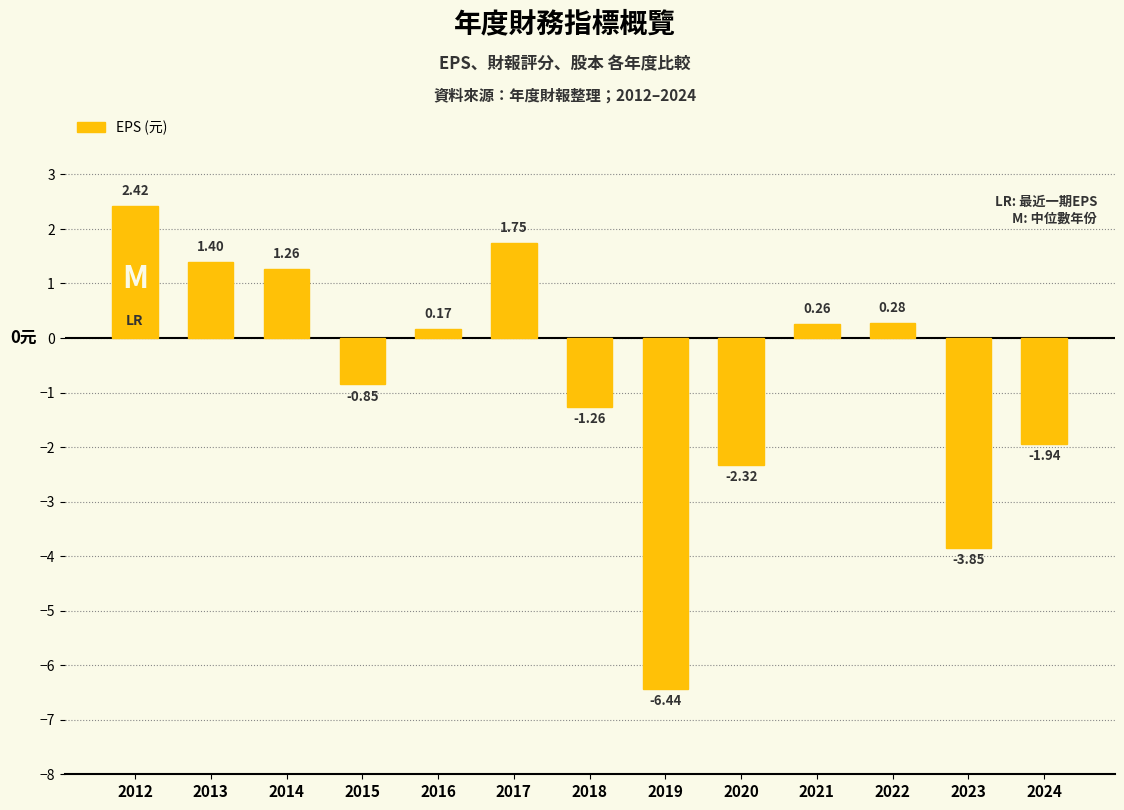

Which category has the highest value across all series?

2012